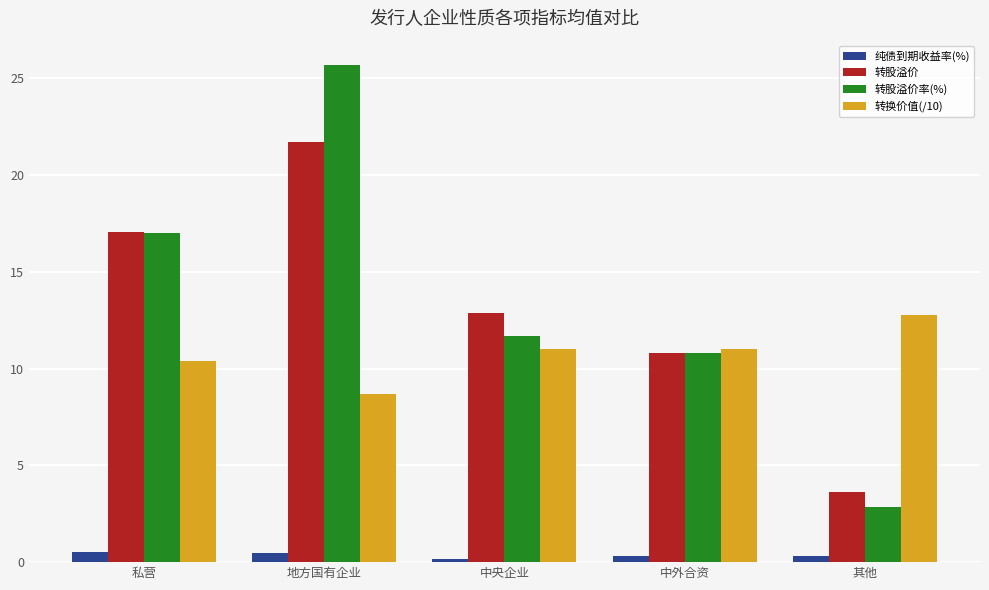

Rank the series by their maximum value, from lowest to highest.

纯债到期收益率(%), 转换价值(/10), 转股溢价, 转股溢价率(%)